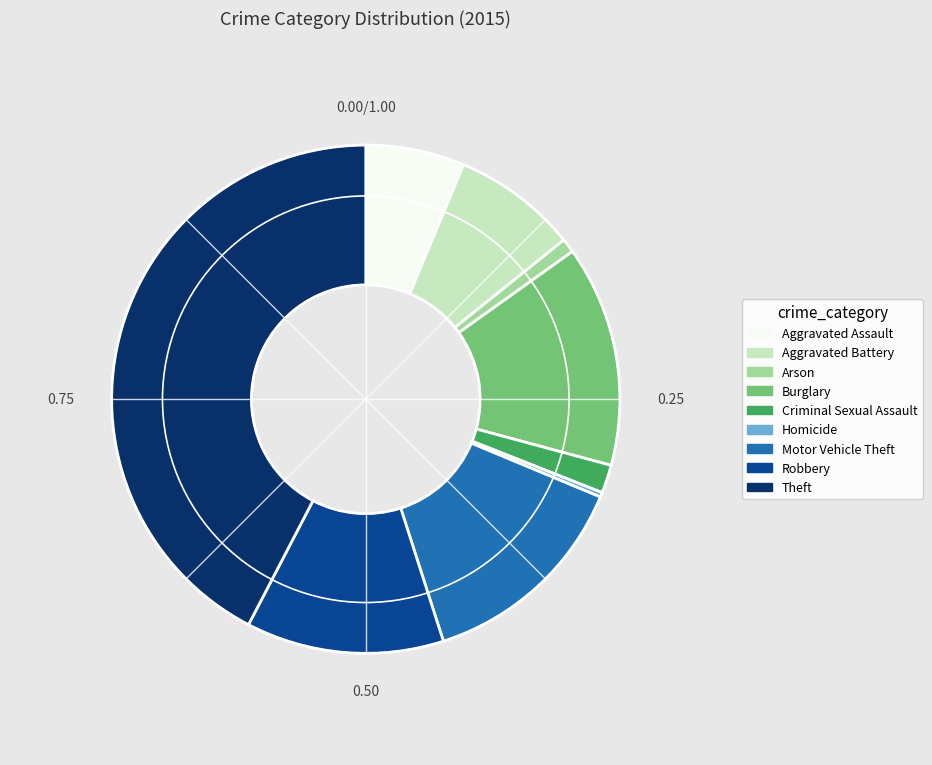

Does Motor Vehicle Theft represent more than half of the total?

No